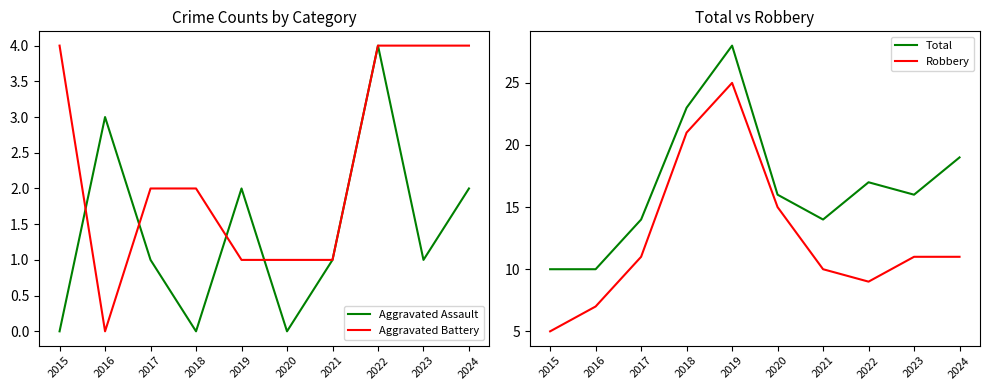

True or false: Aggravated Battery and Total cross at least once.

False